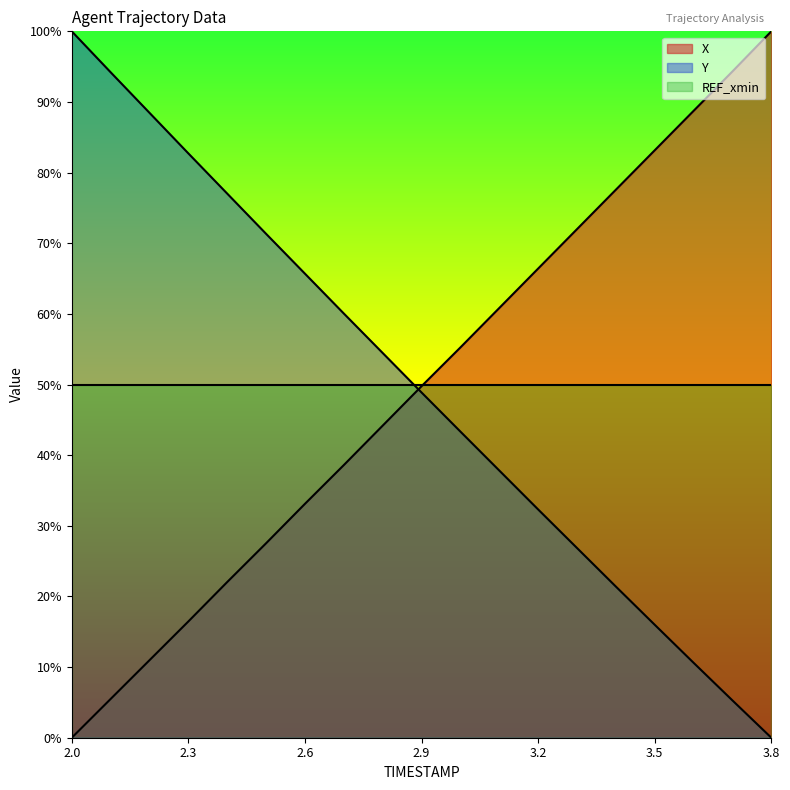

At 2.3, list the series in order from largest to smallest.

Y, REF_xmin, X